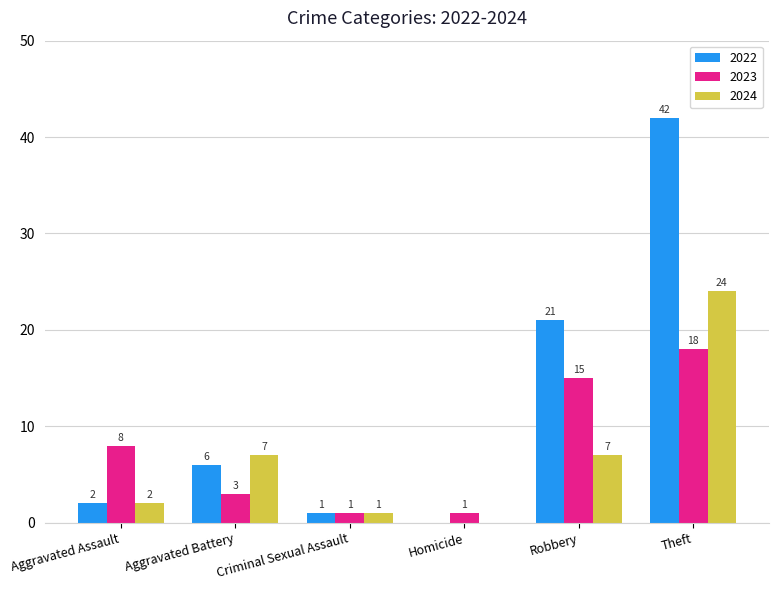

Reading right to left, list all the values displayed in this chart.

2022: Theft=42	Robbery=21	Homicide=0	Criminal Sexual Assault=1	Aggravated Battery=6	Aggravated Assault=2
2023: Theft=18	Robbery=15	Homicide=1	Criminal Sexual Assault=1	Aggravated Battery=3	Aggravated Assault=8
2024: Theft=24	Robbery=7	Homicide=0	Criminal Sexual Assault=1	Aggravated Battery=7	Aggravated Assault=2